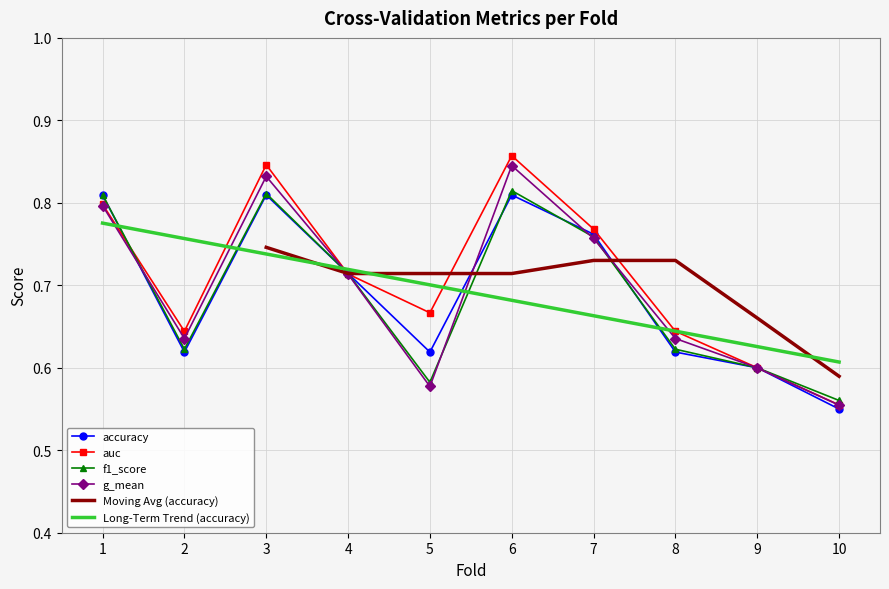

True or false: accuracy has a value of 0.8 at 1.

True